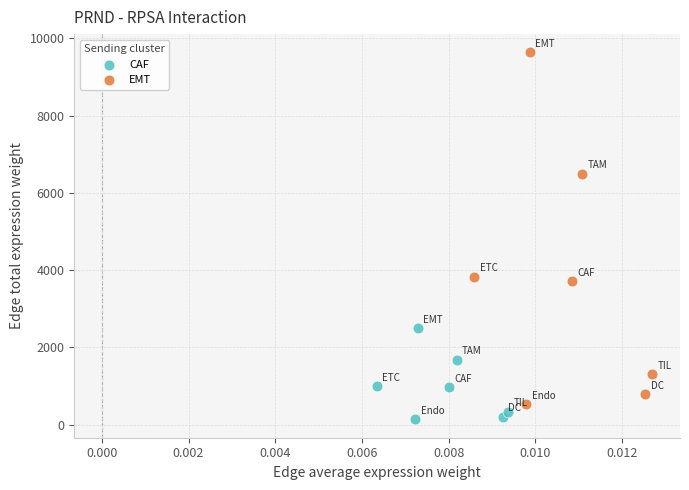

Which series reaches the maximum Y coordinate?

EMT